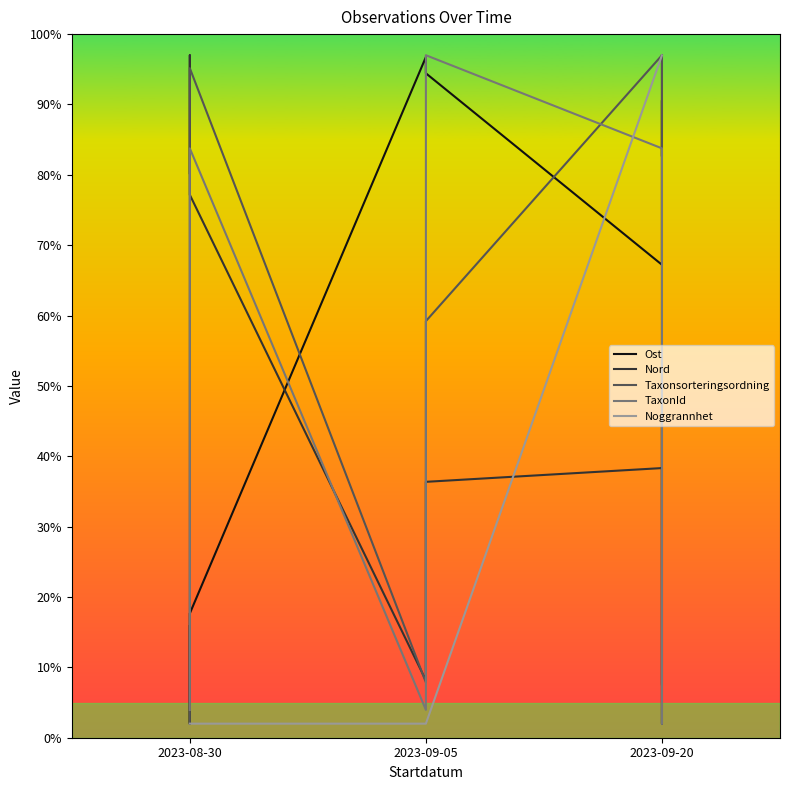

How many interior local valleys does the Ost series have?

3